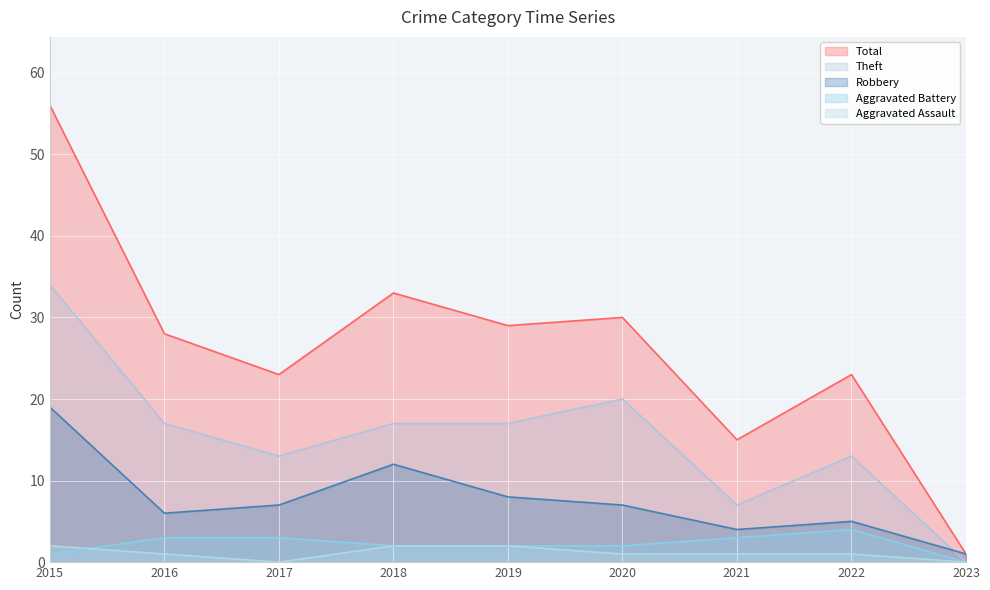

True or false: Total and Aggravated Battery intersect in this chart.

False